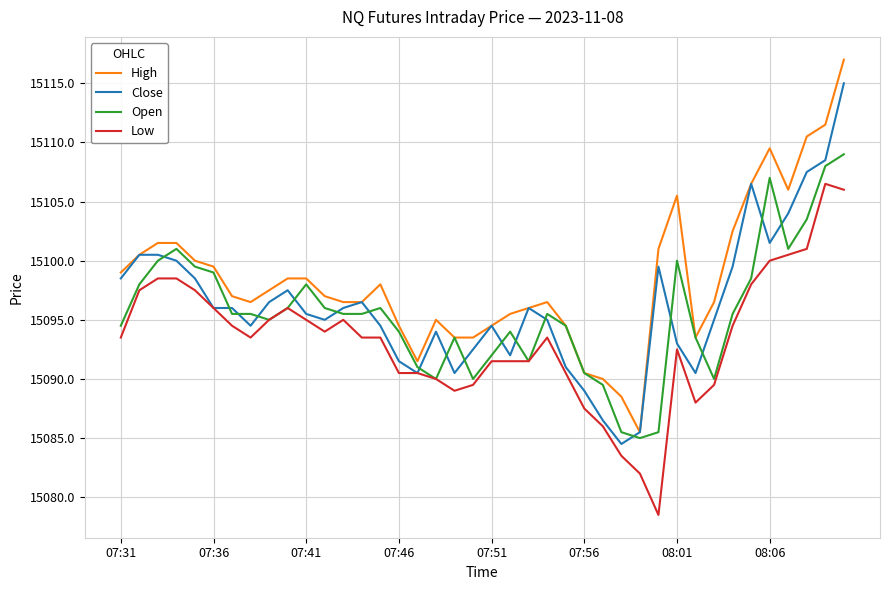

Which series has the largest total across all categories?

High